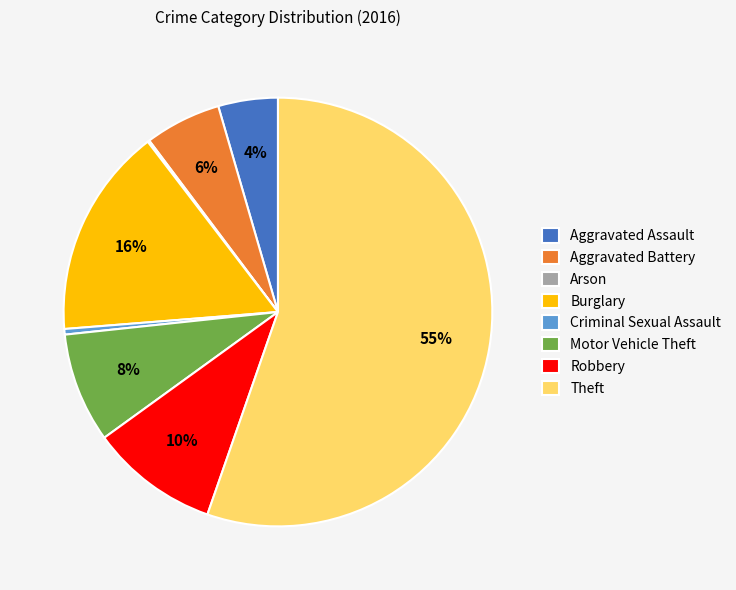

Combined, do Aggravated Assault and Robbery account for over 50%?

No